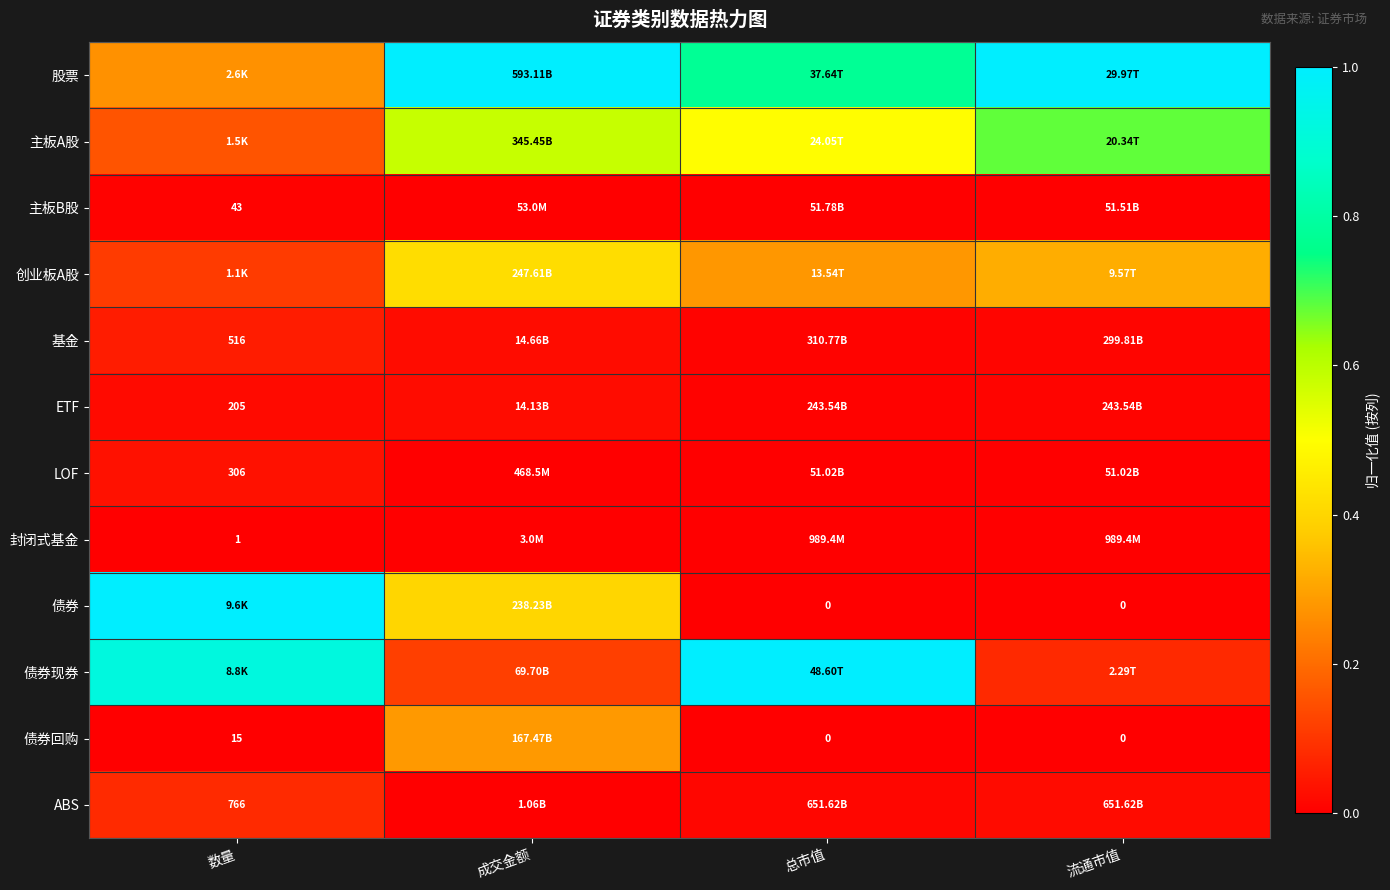

At which label does LOF reach its minimum?

成交金额